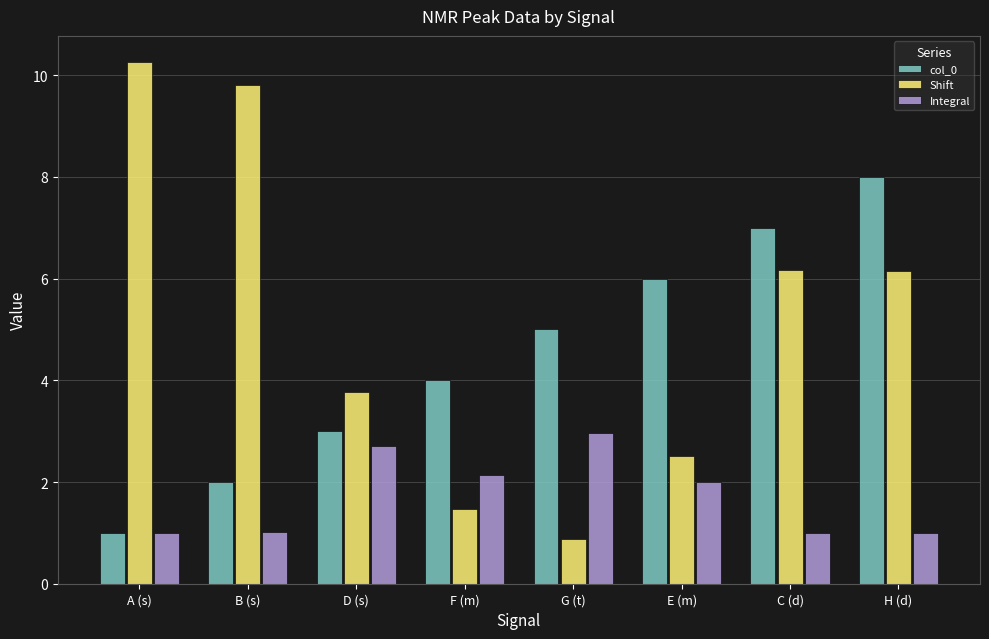

The value of col_0 at F (m) is 4.0. True or false?

True